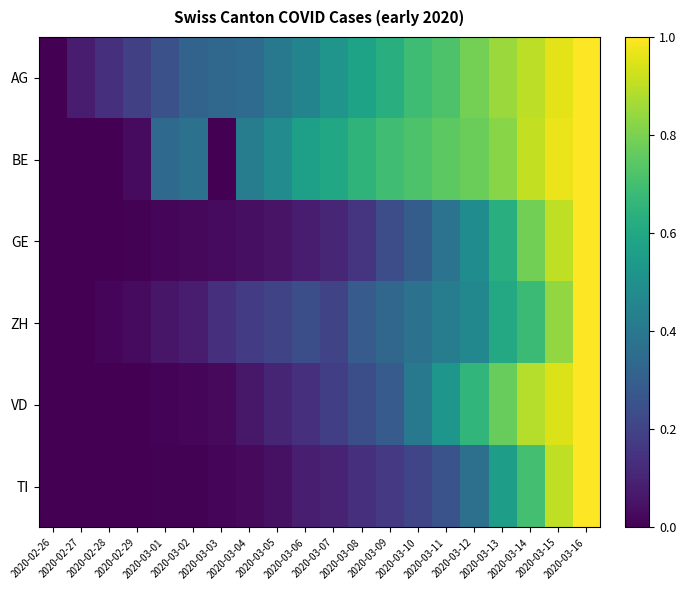

What is the total value across all series at 2020-03-16?

6.0